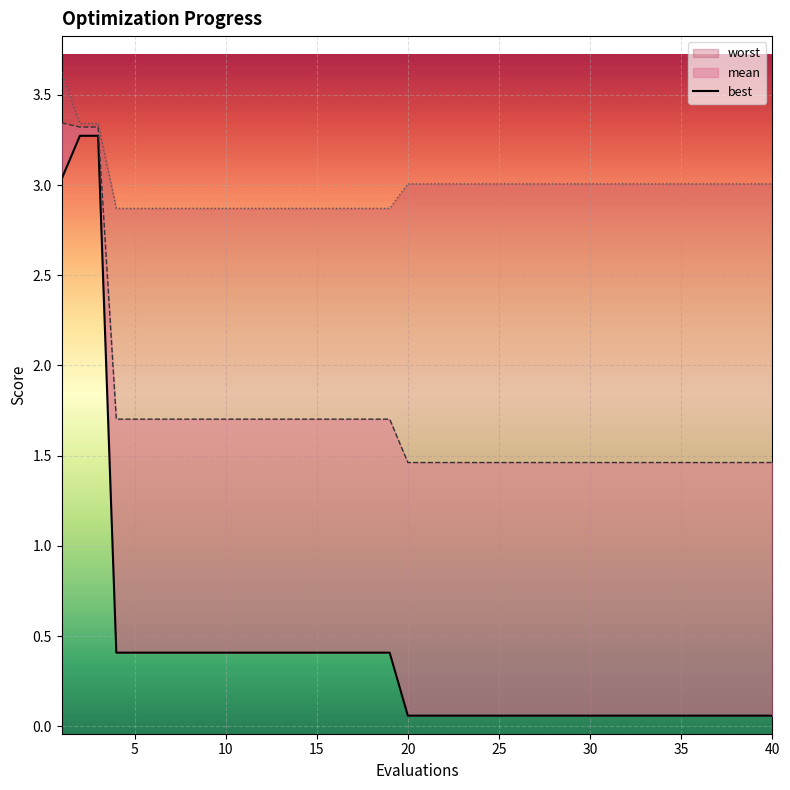

What is the difference between the second highest and second lowest values?

3.2